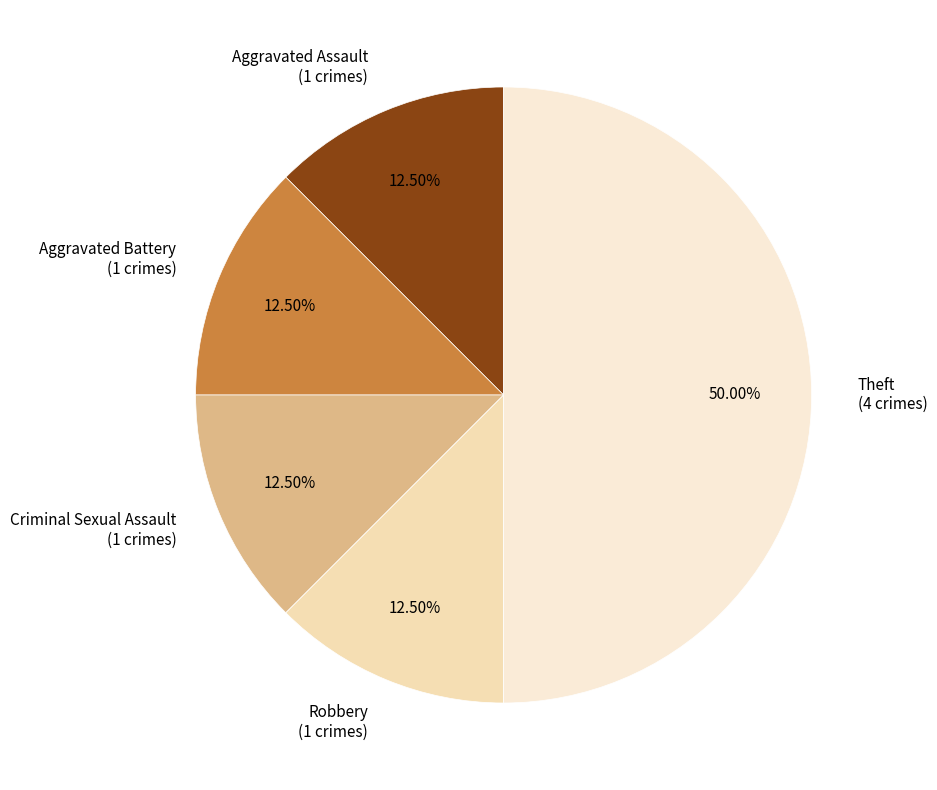

Combined, what portion of the pie is Aggravated Assault and Robbery?

25.0%